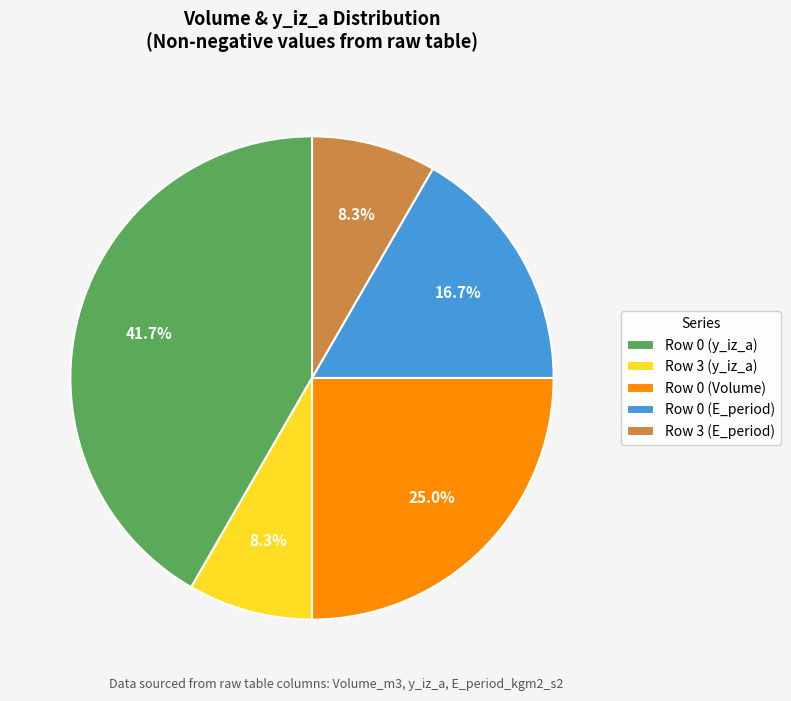

Is there a majority slice in this chart?

No